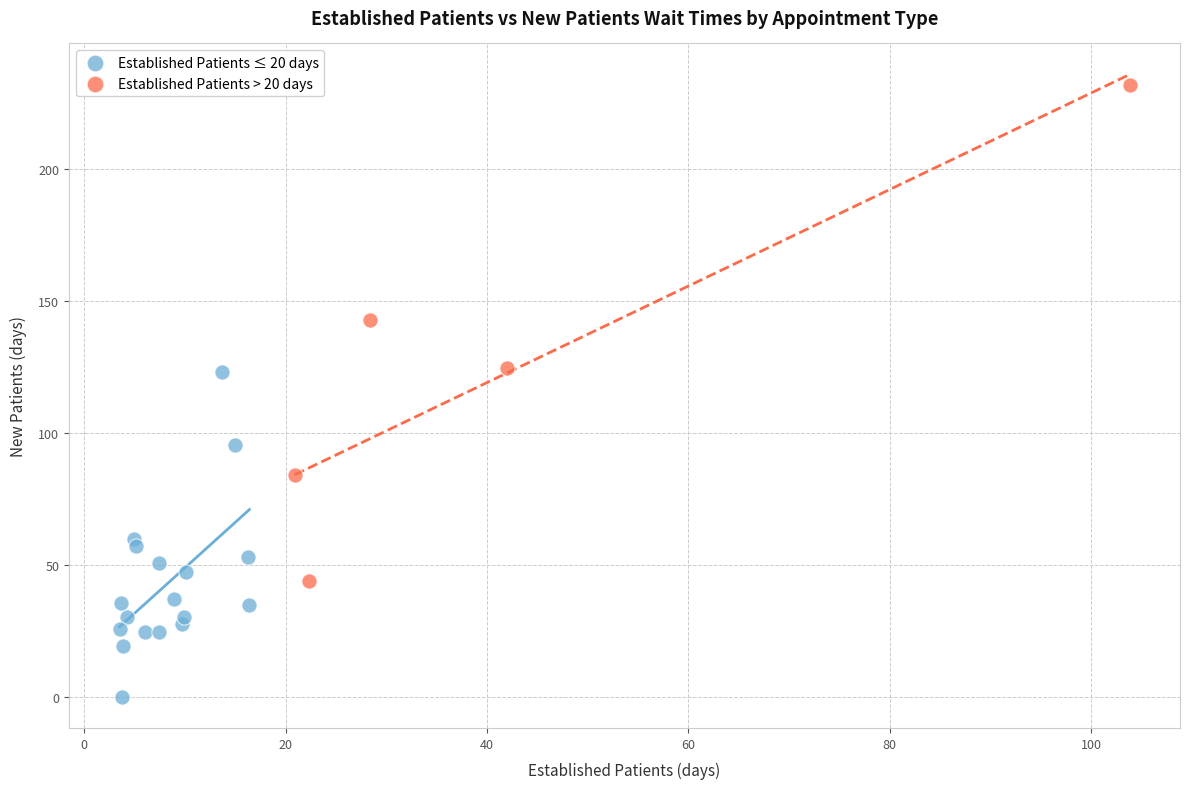

Which series has the widest spread of Y values?

Established Patients > 20 days